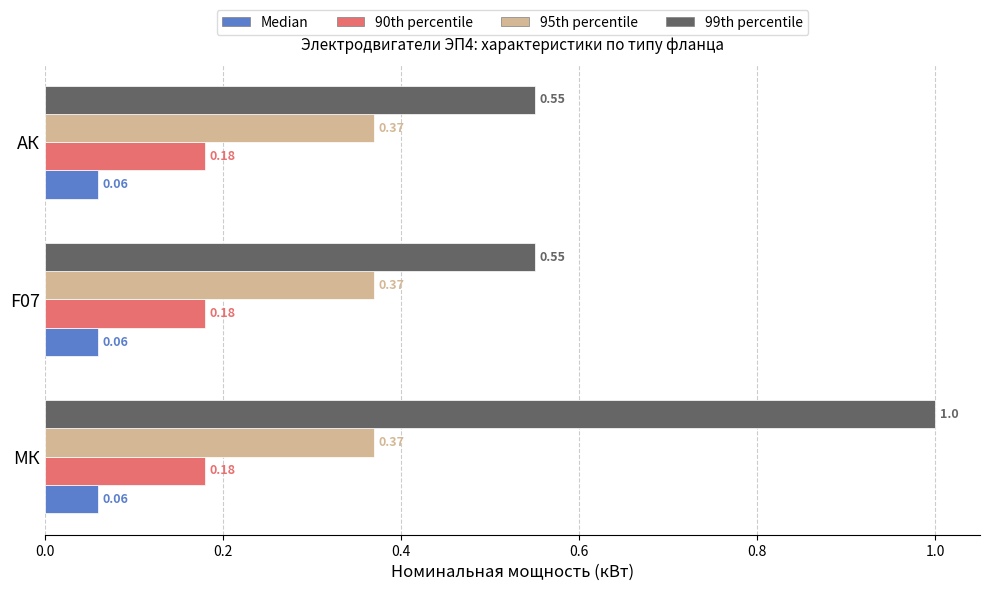

What are all the series names shown in the legend?

Median, 90th percentile, 95th percentile, 99th percentile